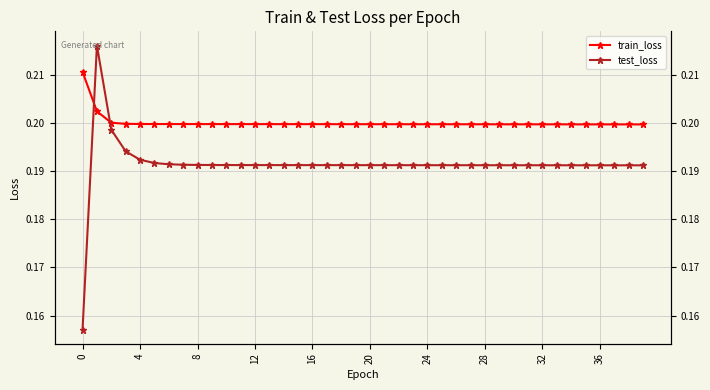

How many lines are shown in the chart?

2